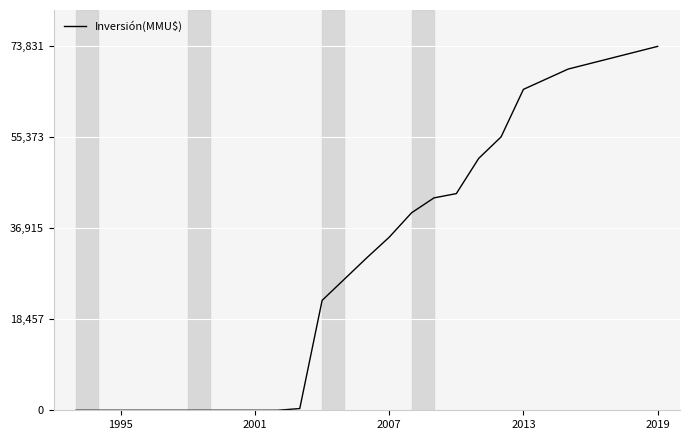

What is the difference between the maximum and minimum values?

73831